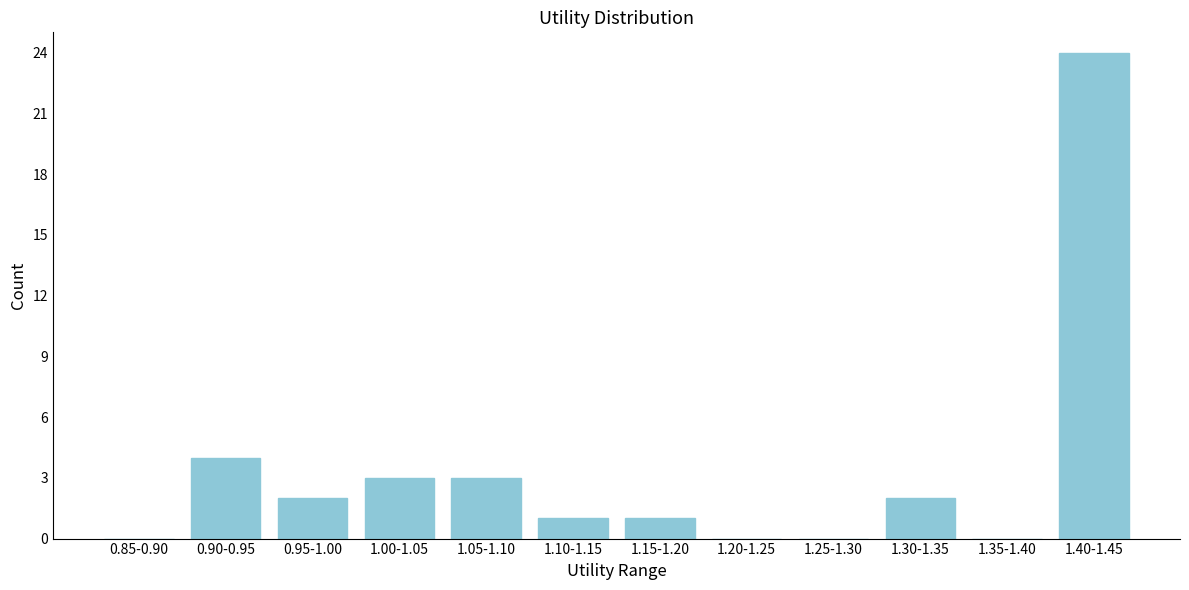

Reading right to left, what are all the values shown in this chart?

1.40-1.45=24	1.35-1.40=0	1.30-1.35=2	1.25-1.30=0	1.20-1.25=0	1.15-1.20=1	1.10-1.15=1	1.05-1.10=3	1.00-1.05=3	0.95-1.00=2	0.90-0.95=4	0.85-0.90=0